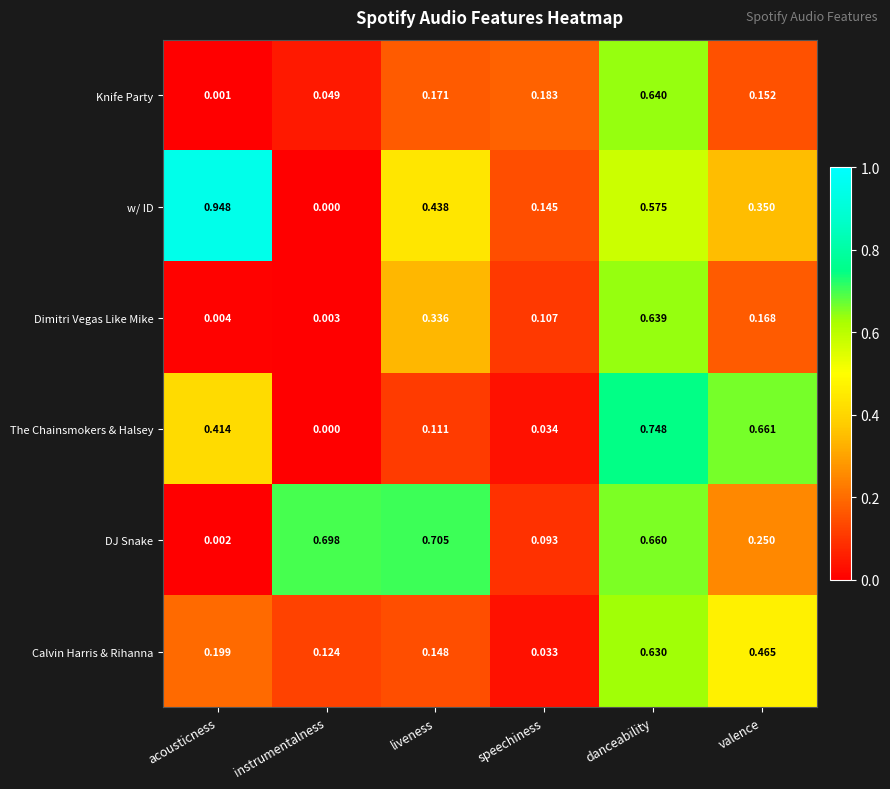

At which label is Knife Party closest to 0?

acousticness